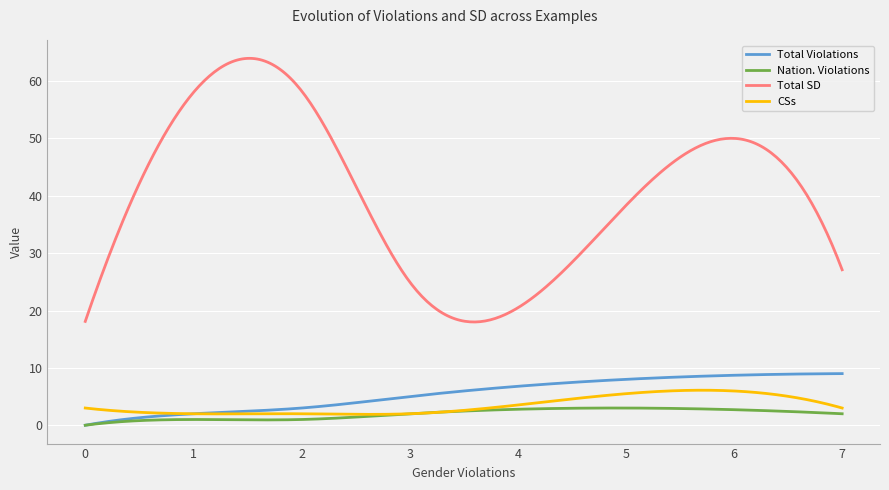

Which series has the largest total across all categories?

Total SD